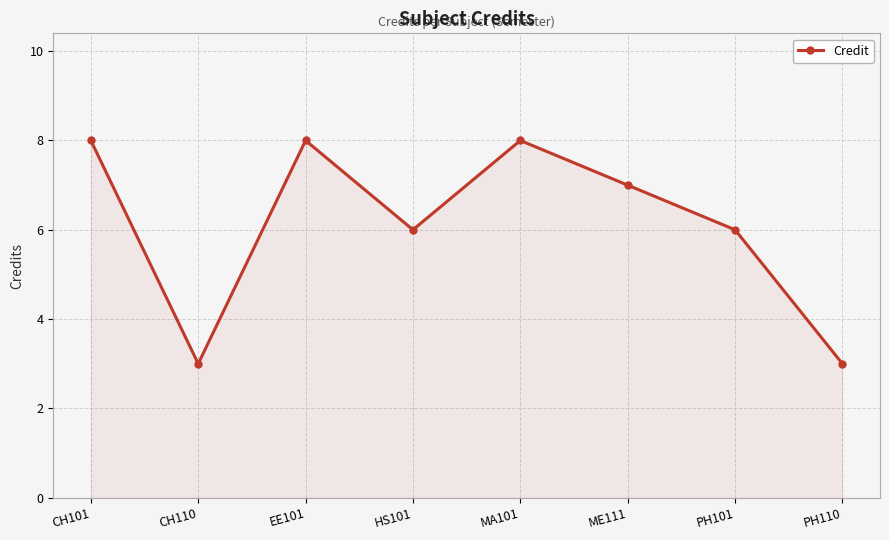

What is the ratio of the value at CH110 to the value at EE101?

0.4